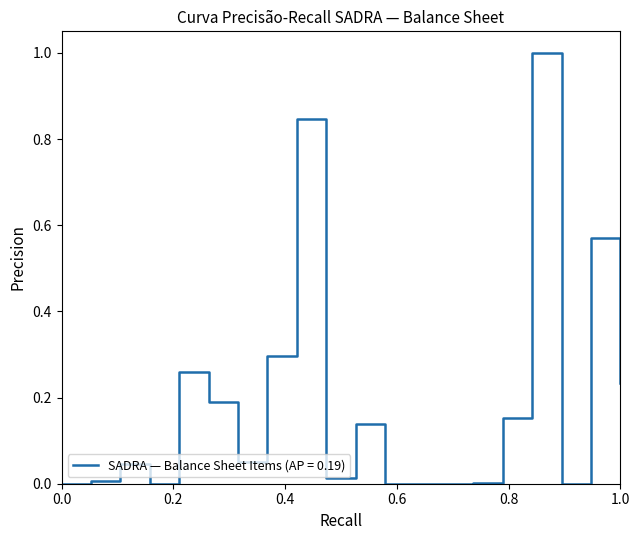

What is the maximum value shown in the chart?

1.0